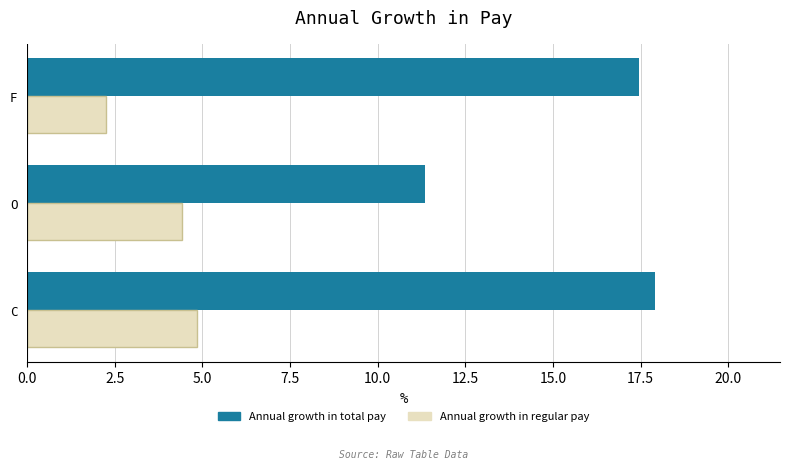

The Annual growth in regular pay series shows 4.9 at C. True or false?

True